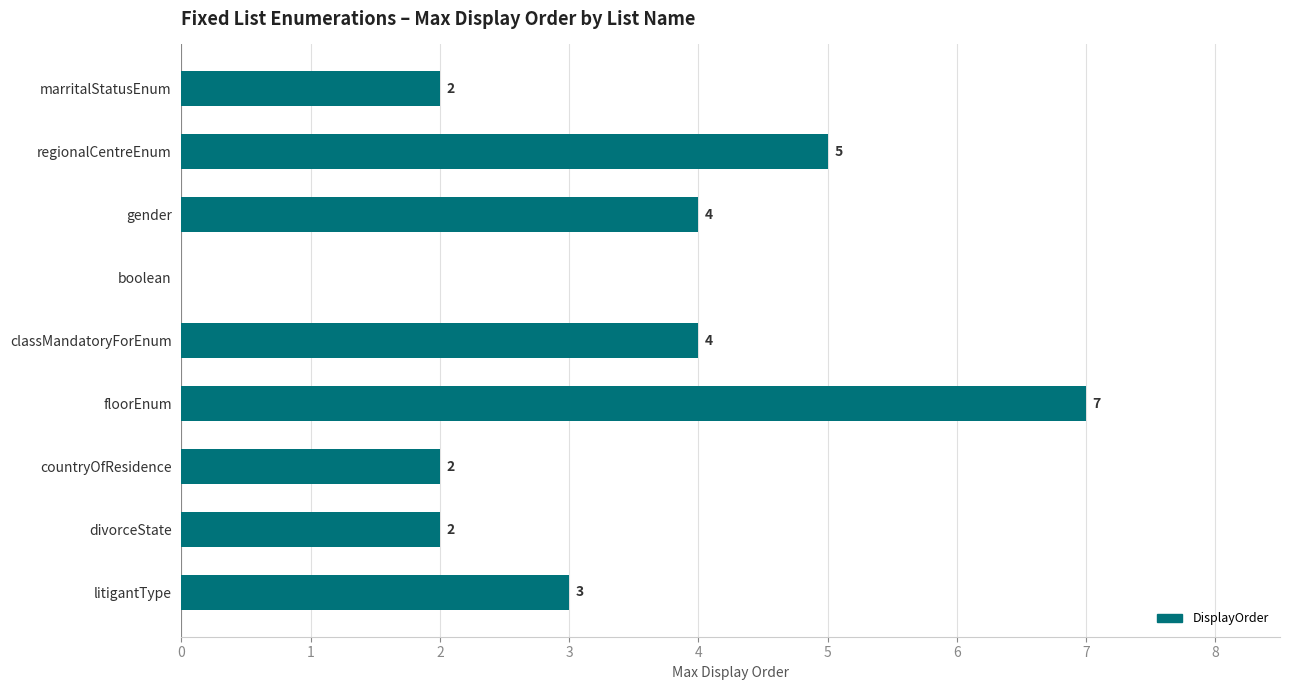

Which category has the highest value across all series?

floorEnum